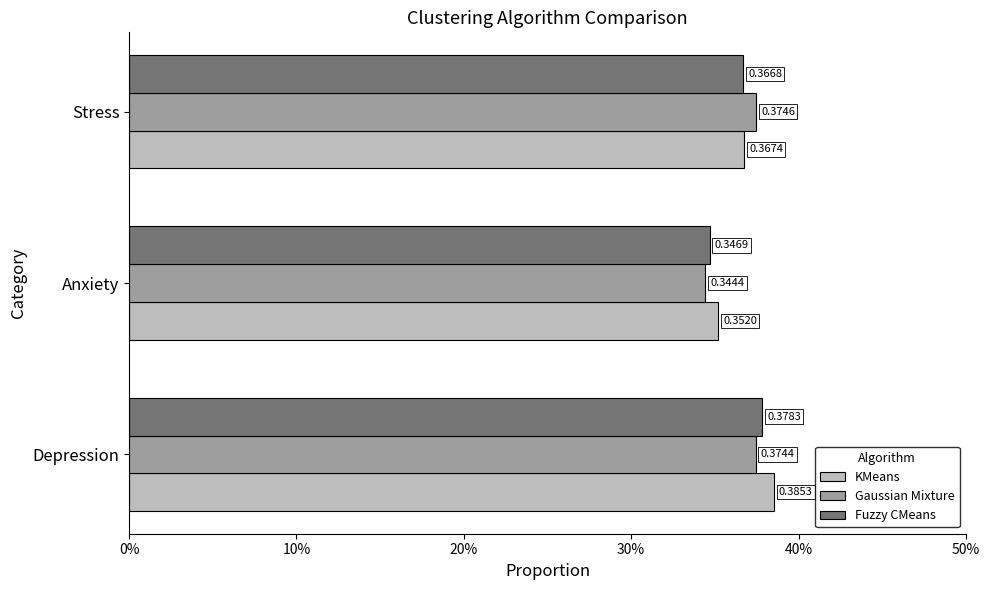

What are all the series names shown in the legend?

KMeans, Gaussian Mixture, Fuzzy CMeans